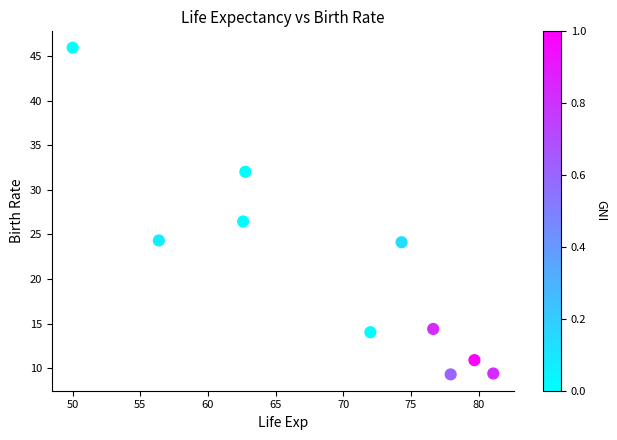

What Y value in the scatter plot is closest to 27?

26.5